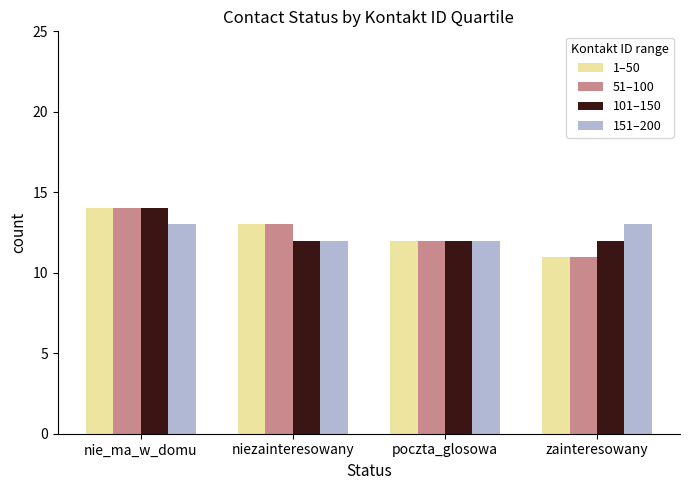

What is the minimum value for 1–50?

11